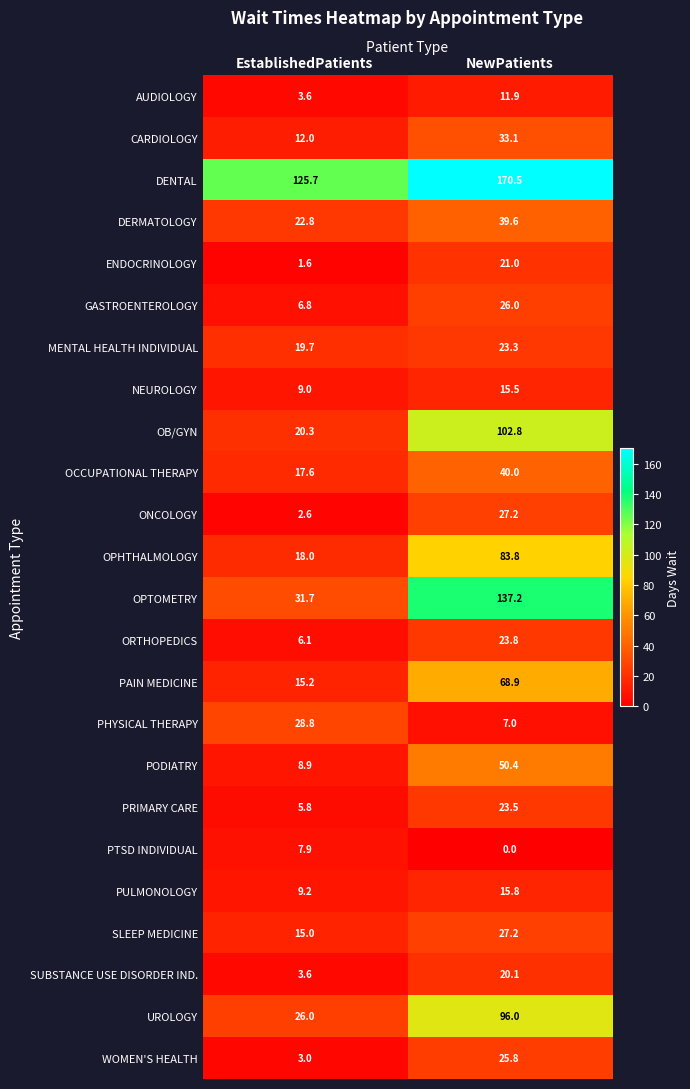

Which series has the largest range (max minus min)?

OPTOMETRY